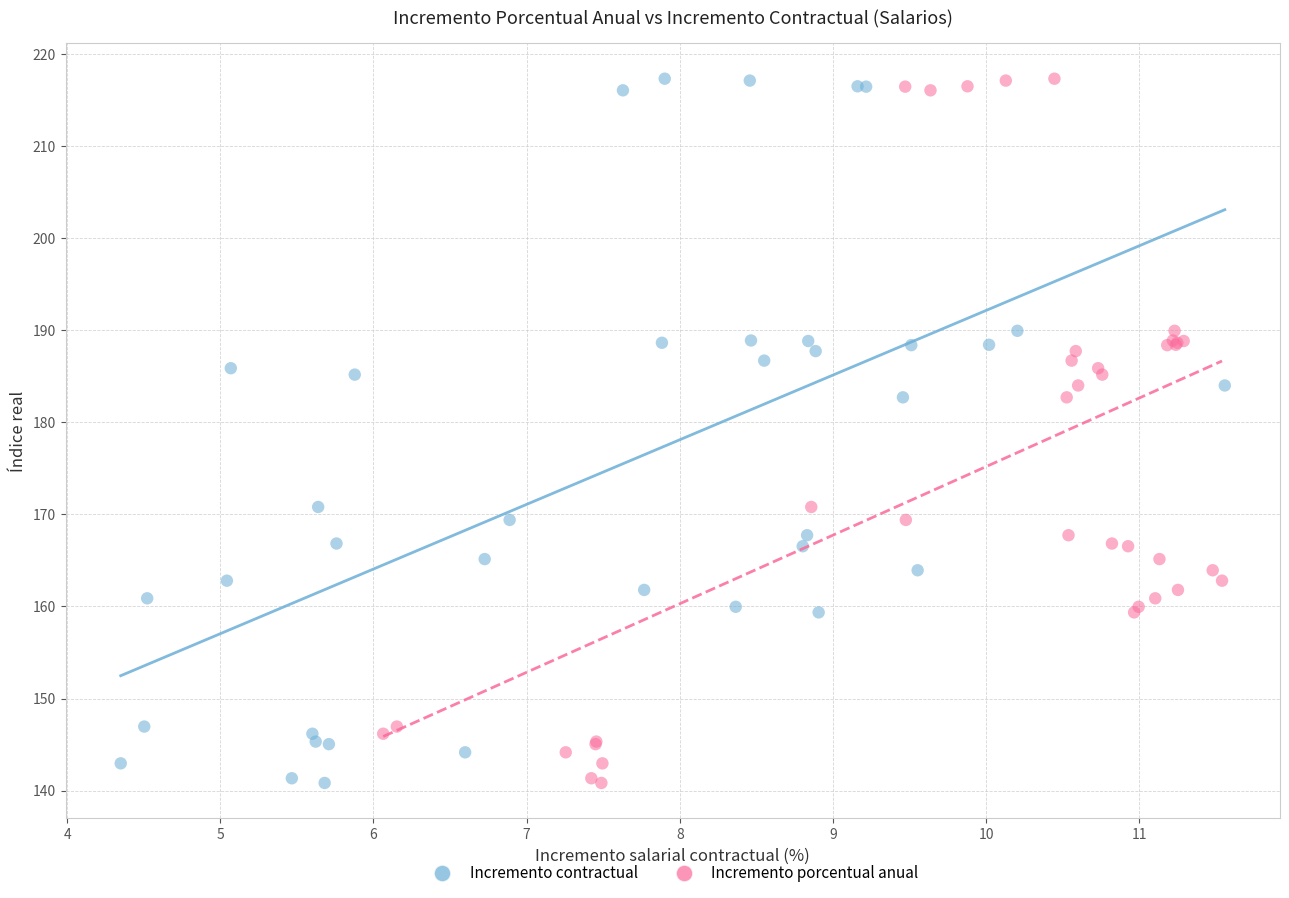

What are all the series names shown in the legend?

Incremento contractual, Incremento porcentual anual